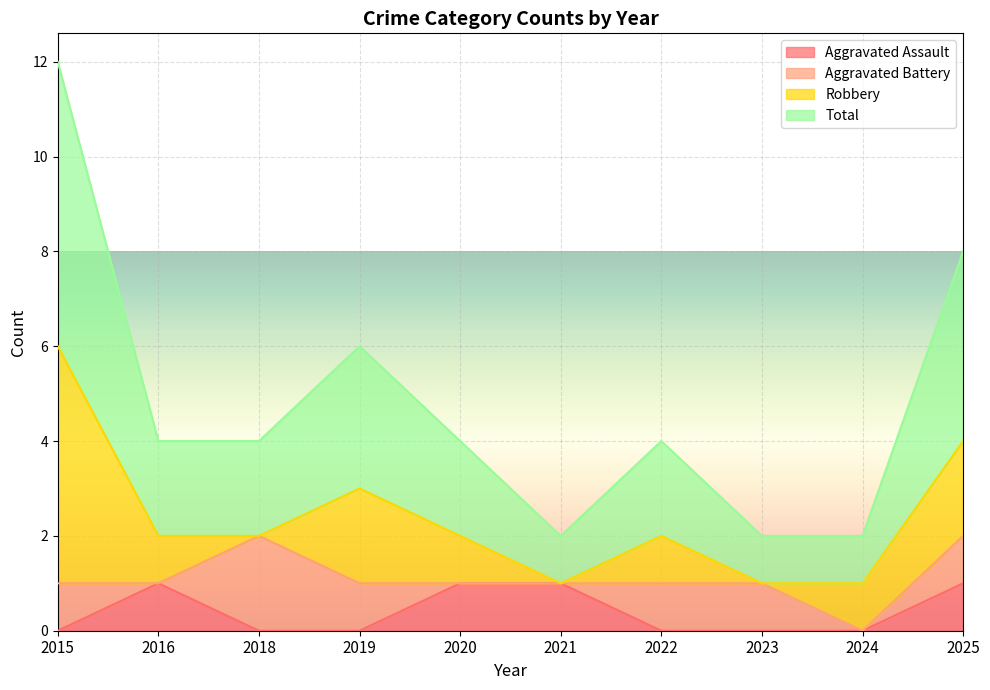

At which category does Total reach its first local valley?

2021